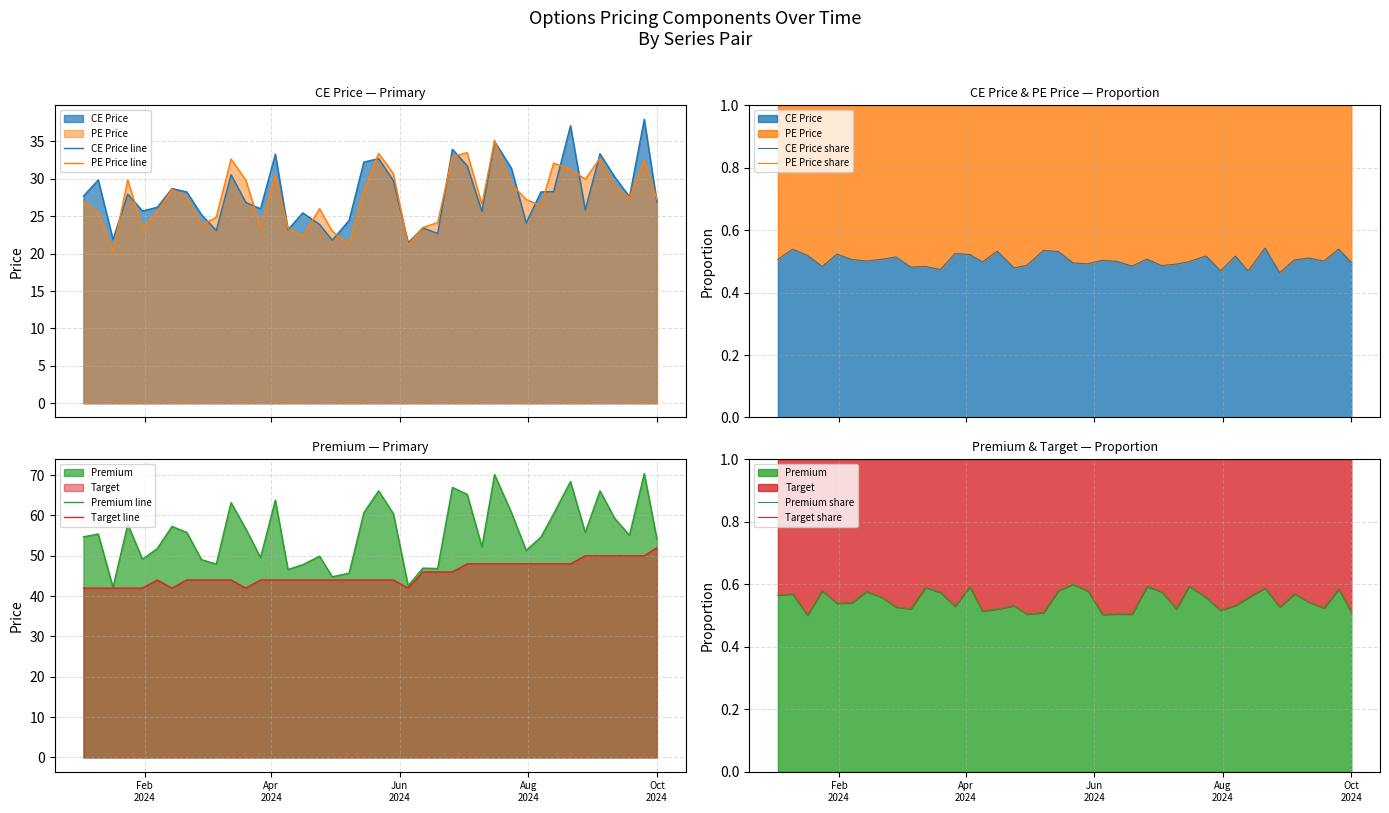

Where does the CE Price series first go above 27?

2024-01-03